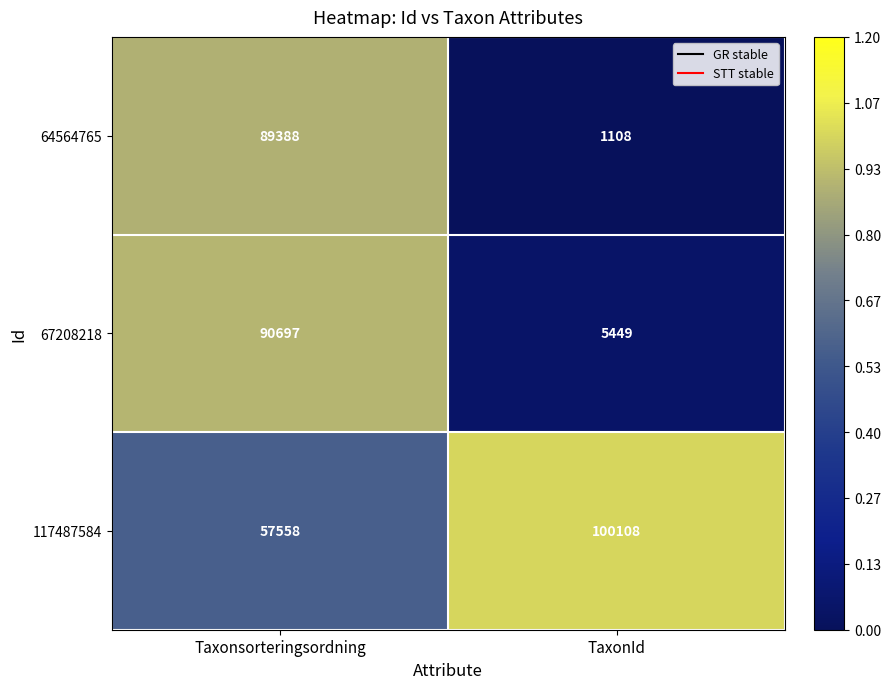

At which category is the sum across all series the highest?

Taxonsorteringsordning